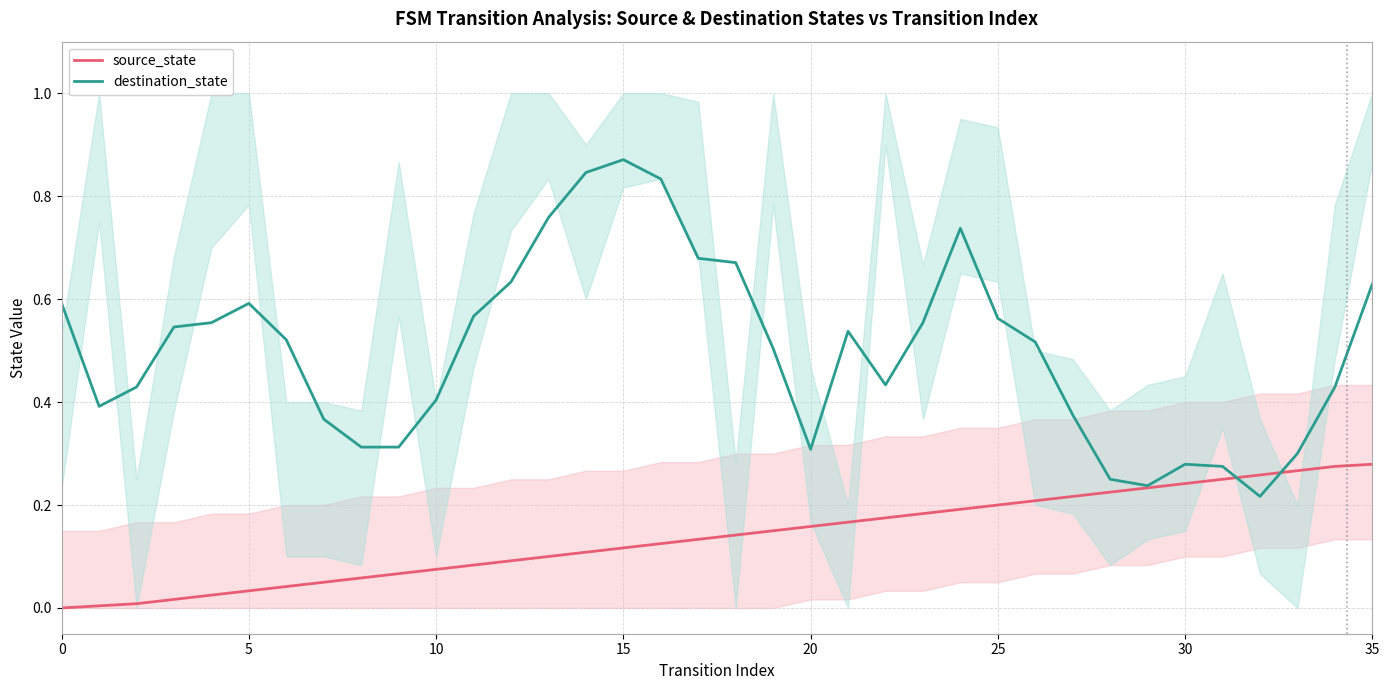

Does the chart display data point markers on the line(s)?

No